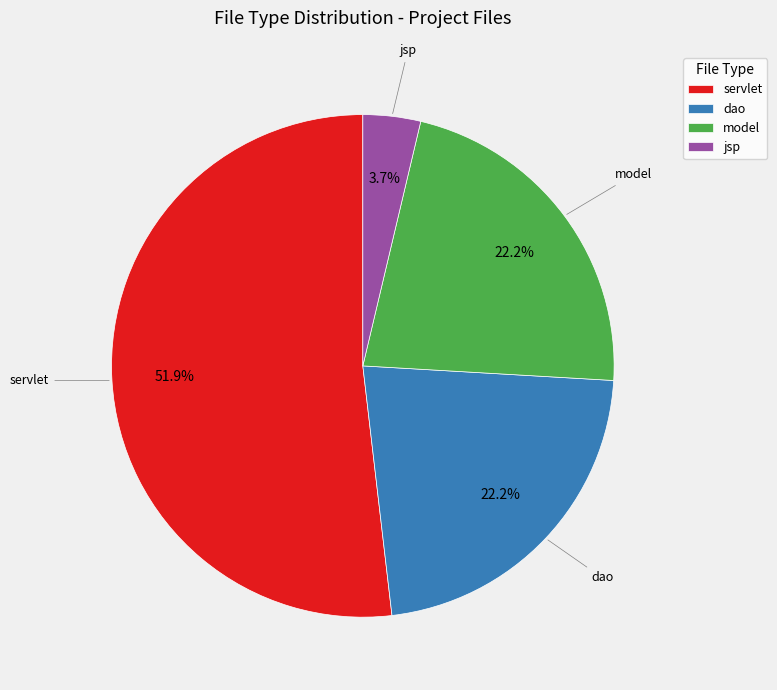

What portion of the pie excludes servlet?

48.1%